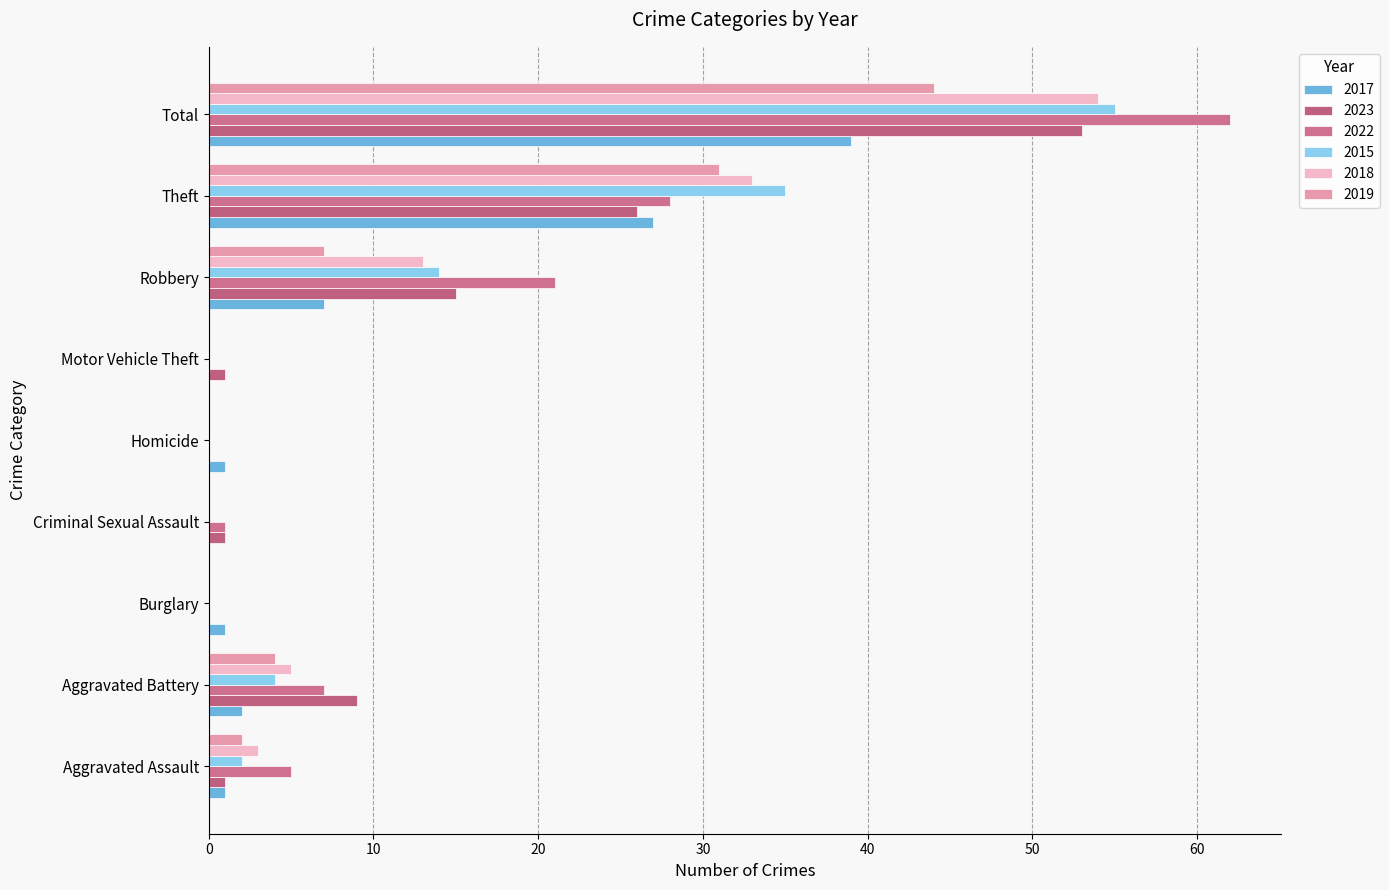

True or false: 2019 has a value of 2 at Aggravated Battery.

False